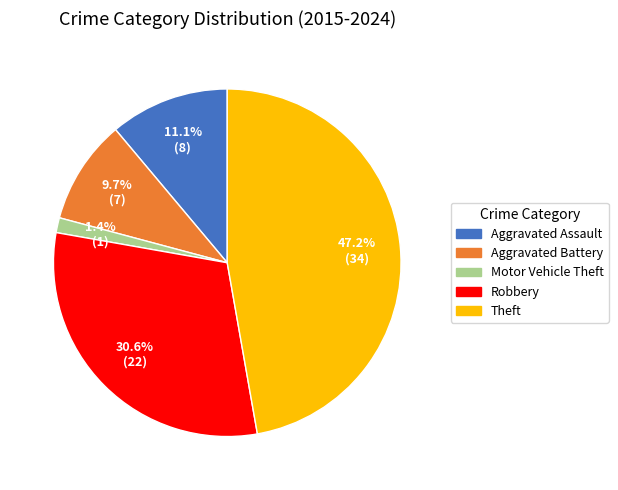

What percentage is the Theft slice, to the nearest percent?

47%